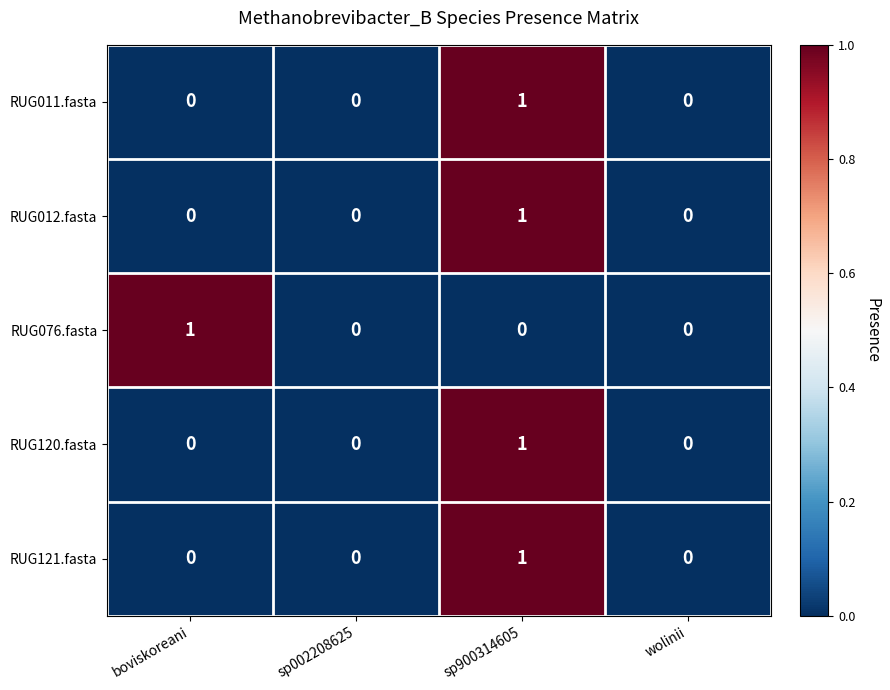

Is it true that RUG120.fasta equals 1 at sp900314605?

True